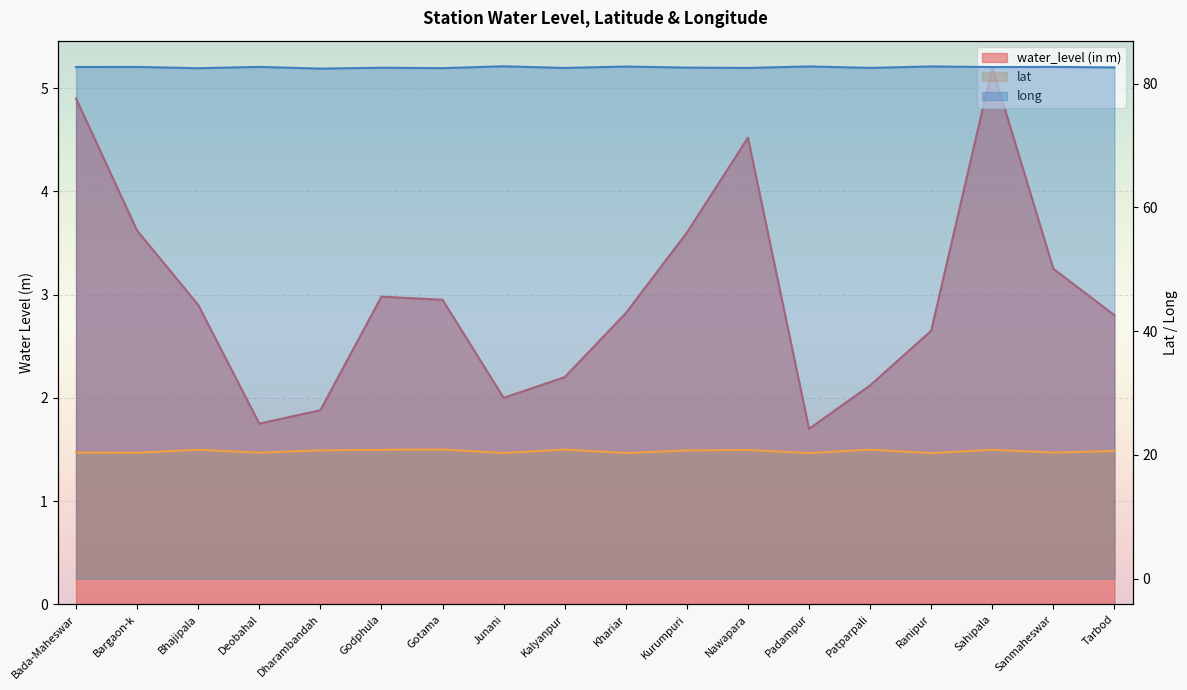

True or false: water_level (in m) and lat intersect in this chart.

False